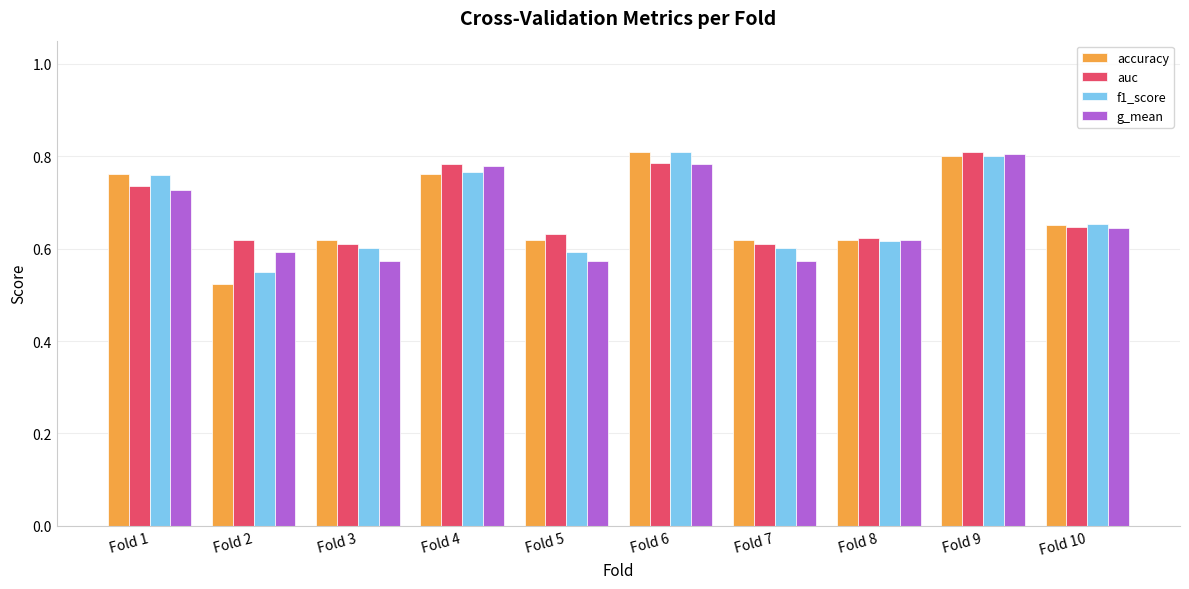

What is the total value across all series at Fold 8?

2.5